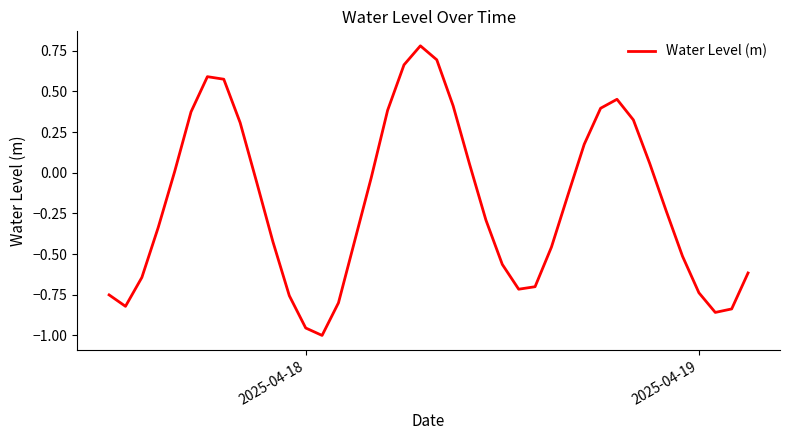

What is the difference between the maximum and minimum values?

1.8